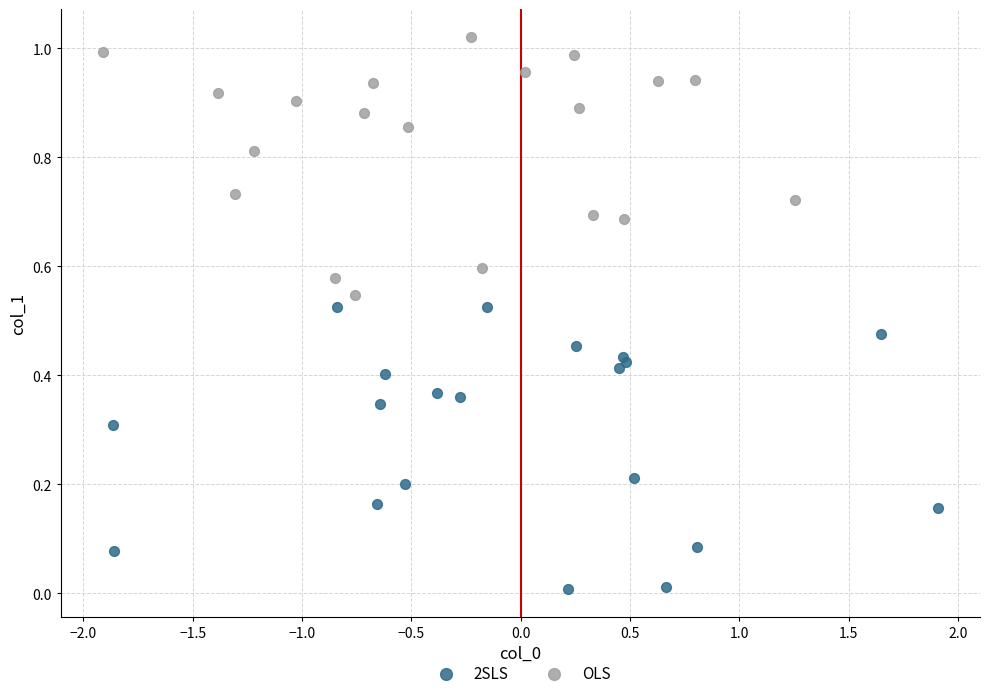

Which series has the widest spread of Y values?

2SLS